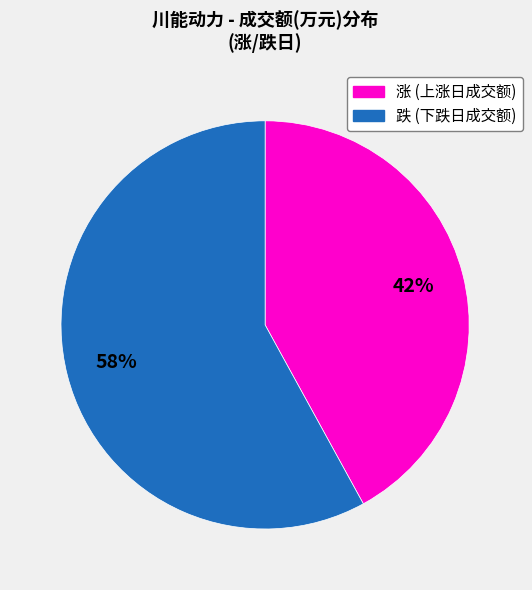

Count the number of slices in the pie.

2